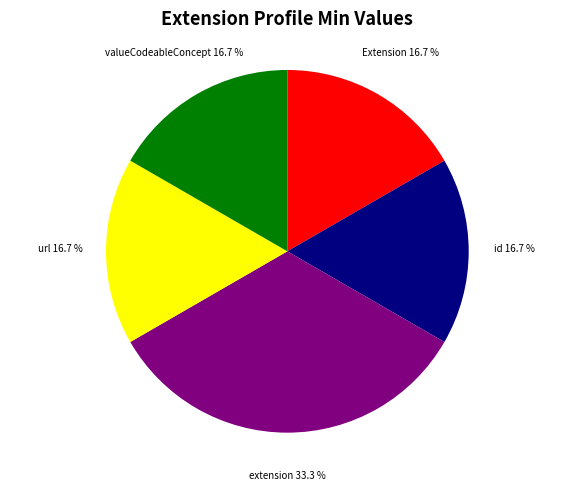

Count the number of slices in the pie.

5